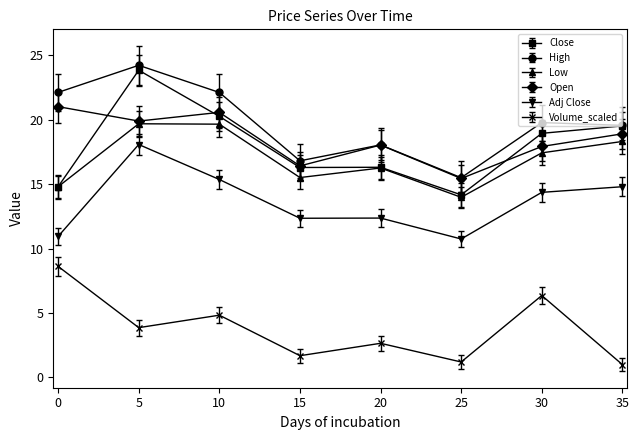

What is the minimum value for Volume_scaled?

1.0